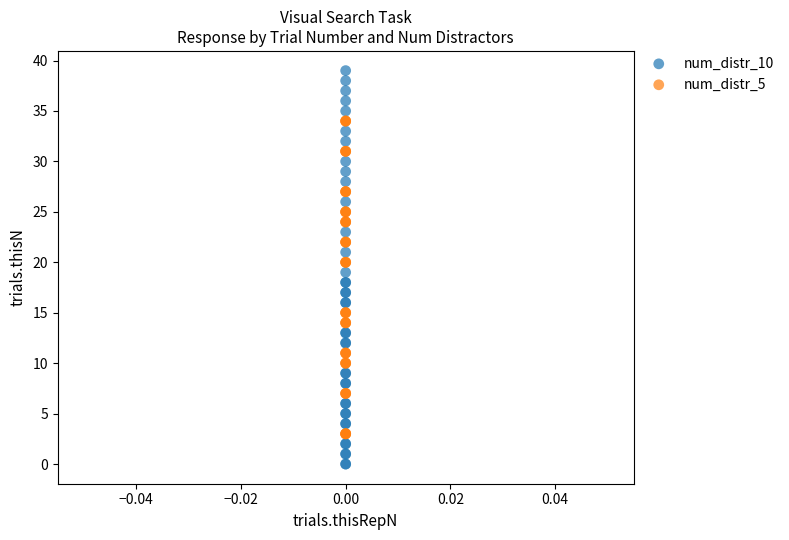

Which series has the widest spread of Y values?

num_distr_10